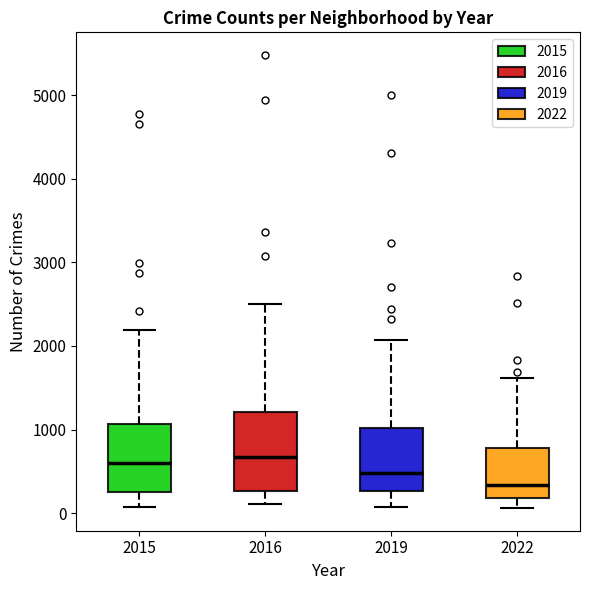

Where does the lower whisker of the box at x = 2016 end on the y-axis? The values are not printed on the chart, so give them approximately, as read against the axis.

100